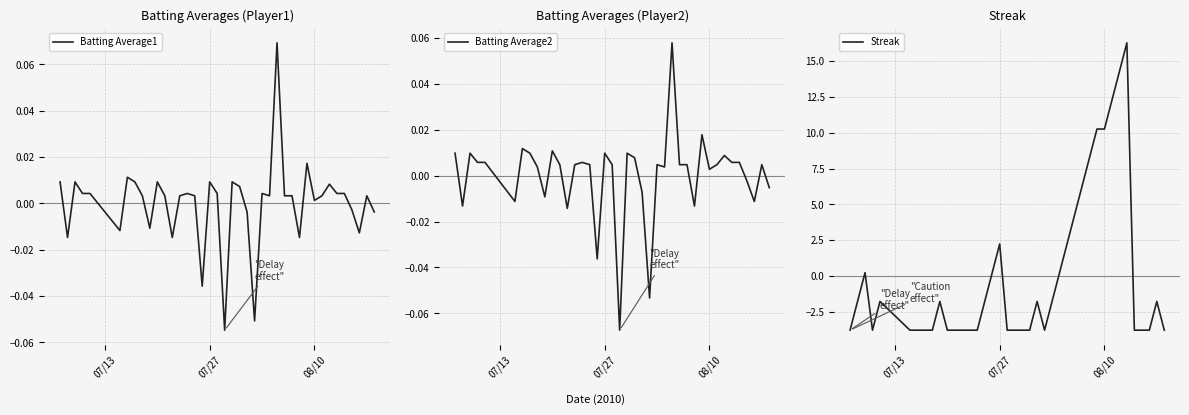

Is this an area chart (filled region under the line)?

No